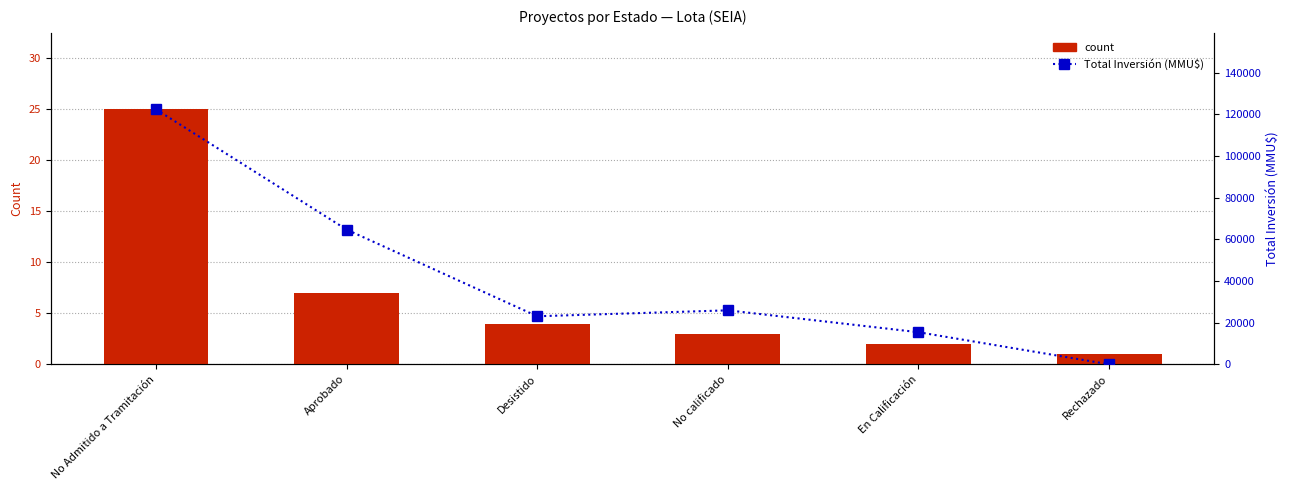

What is the difference between the count values at Desistido and No Admitido a Tramitación?

21